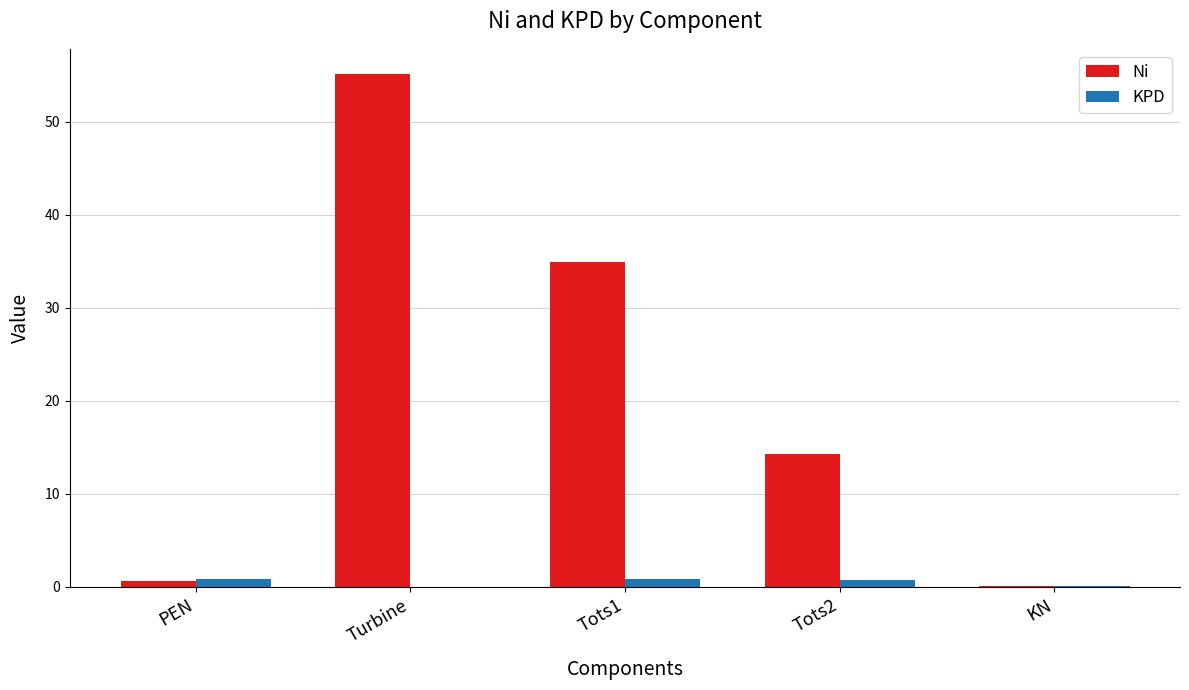

What are all the series names shown in the legend?

Ni, KPD